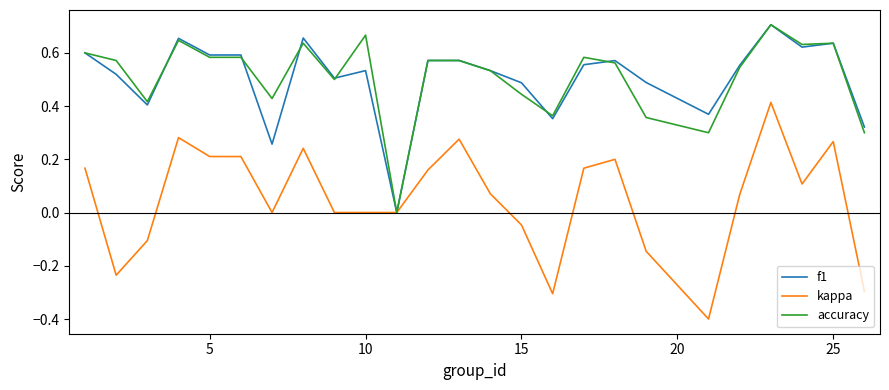

Which series has the widest spread of values?

kappa